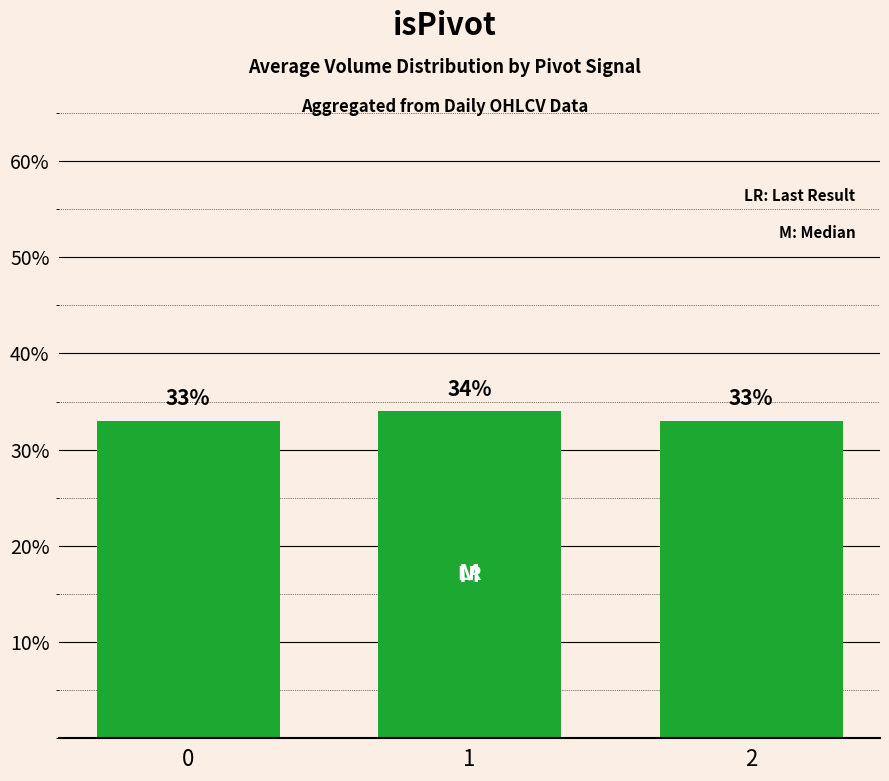

What is the minimum value shown in the chart?

33